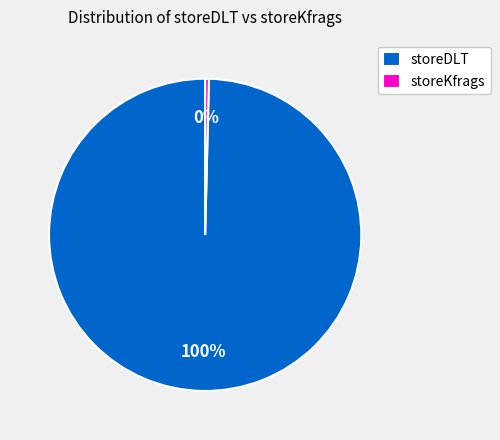

Rank the categories by value from highest to lowest.

storeDLT, storeKfrags